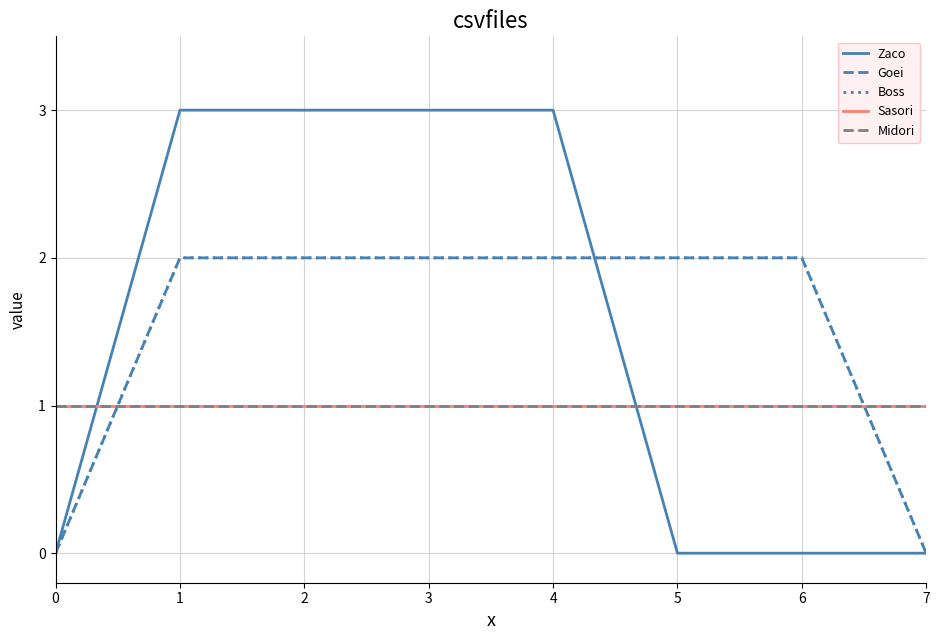

Reading left to right, transcribe all the data shown in this chart.

Zaco: 0	3	3	3	3	0	0	0
Goei: 0	2	2	2	2	2	2	0
Boss: 0	2	2	2	2	2	2	0
Sasori: 1	1	1	1	1	1	1	1
Midori: 1	1	1	1	1	1	1	1